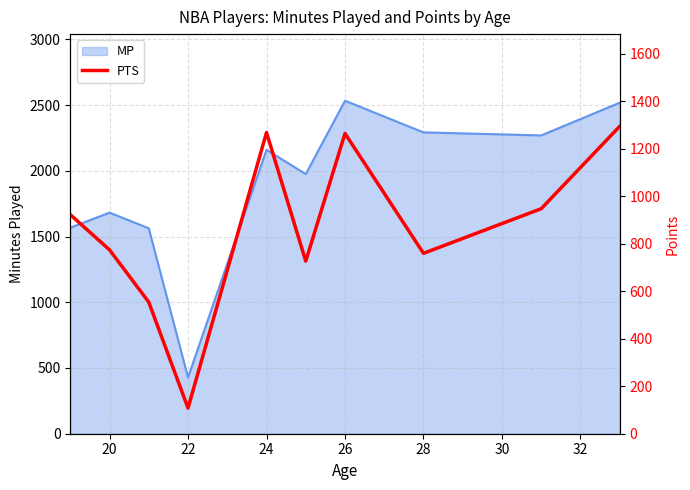

What is the sum of all values?

8624.0